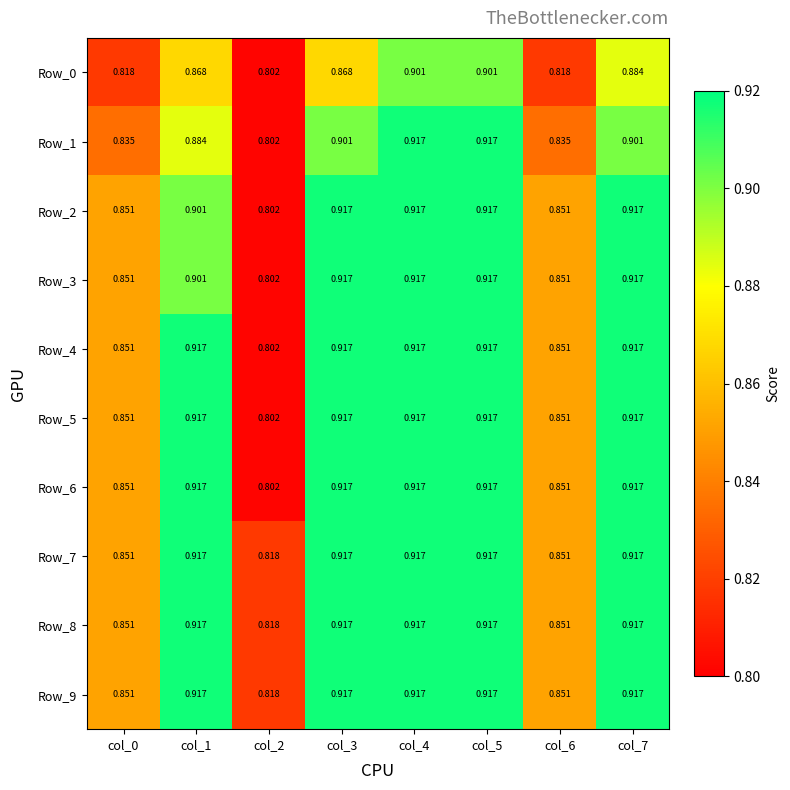

Is the value of Row_1 at col_6 greater than the value of Row_0 at col_5?

No